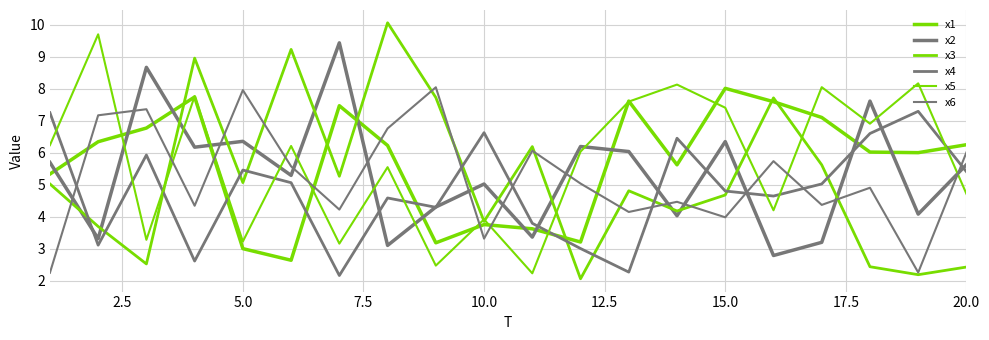

Does the chart have visible grid lines?

Yes